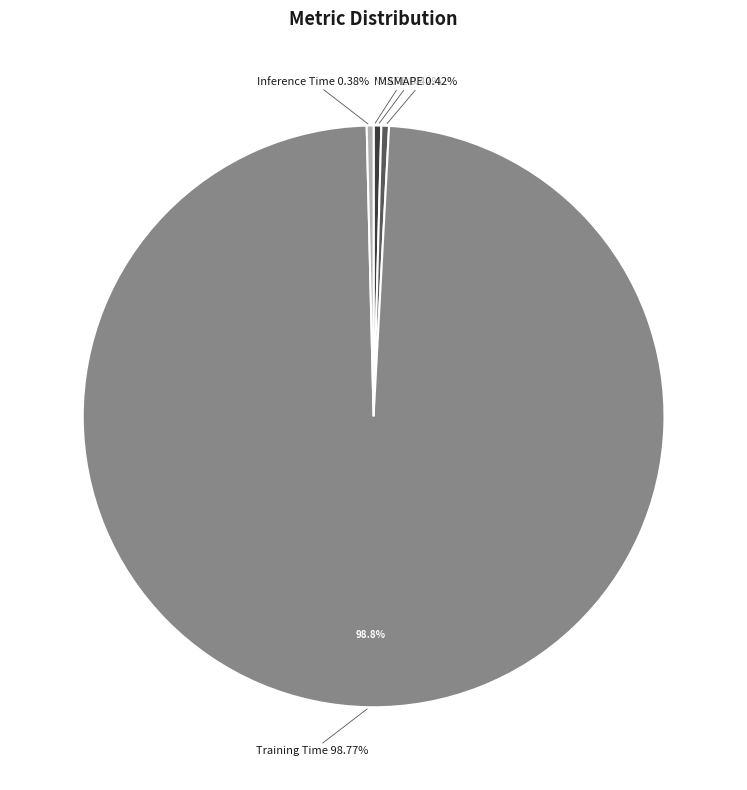

What is the largest slice in the pie chart?

Training Time